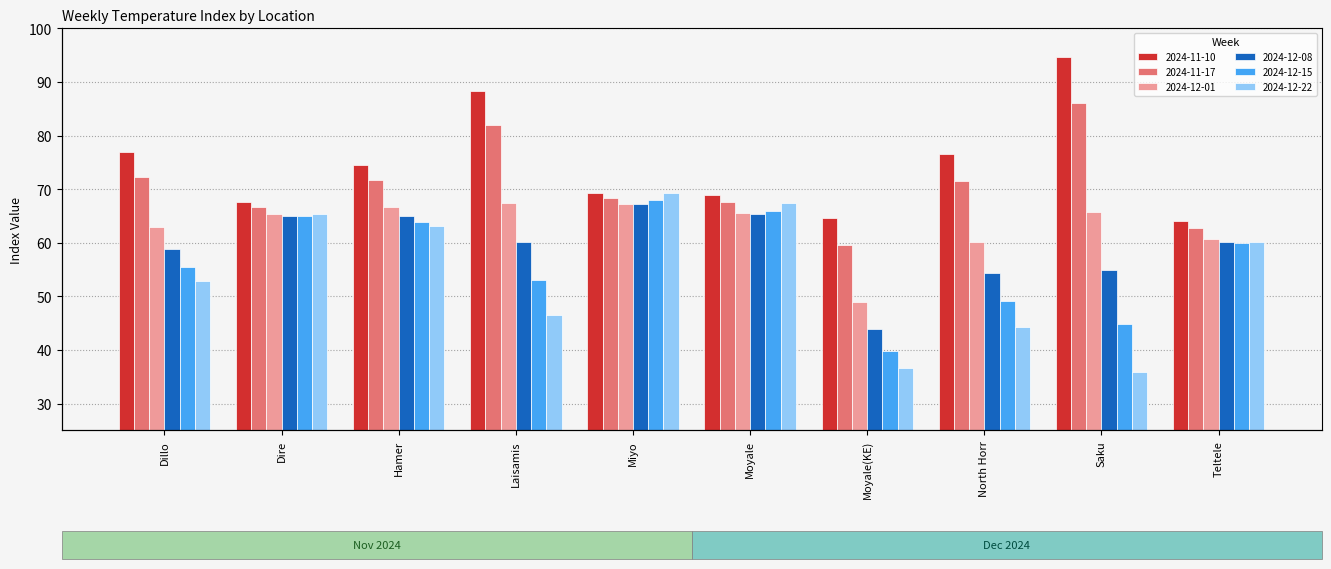

What is the minimum value shown in the chart?

35.8